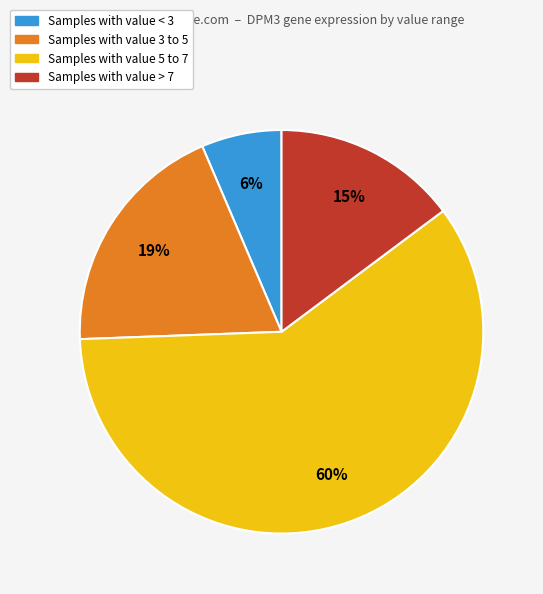

To the nearest percent, what is the average slice percentage?

25%